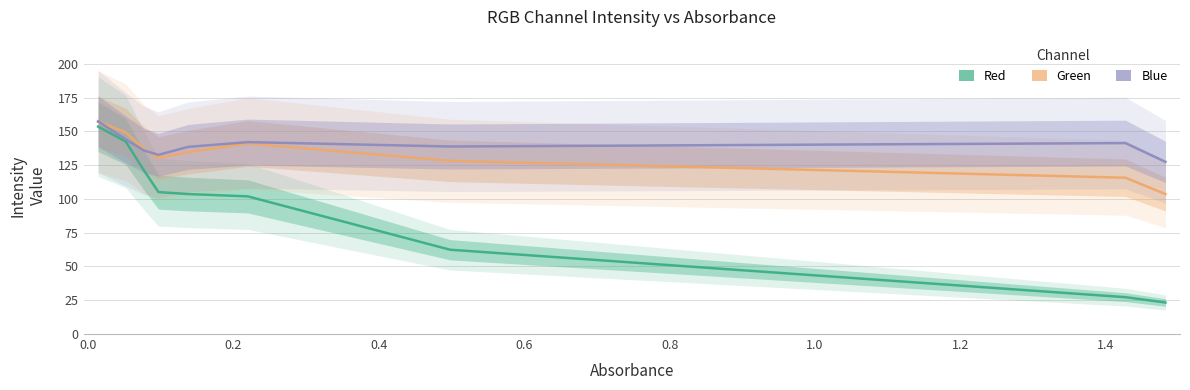

Reading right to left, what are all the values shown in this chart?

Red: 23.3	27.3	62.4	101.9	103.6	105.1	121.2	142.5	153.6
Green: 103.6	115.7	128.2	141.1	134.7	130.4	137.0	149.3	157.2
Blue: 127.5	141.4	138.8	142.1	138.6	132.7	135.9	144.1	157.5